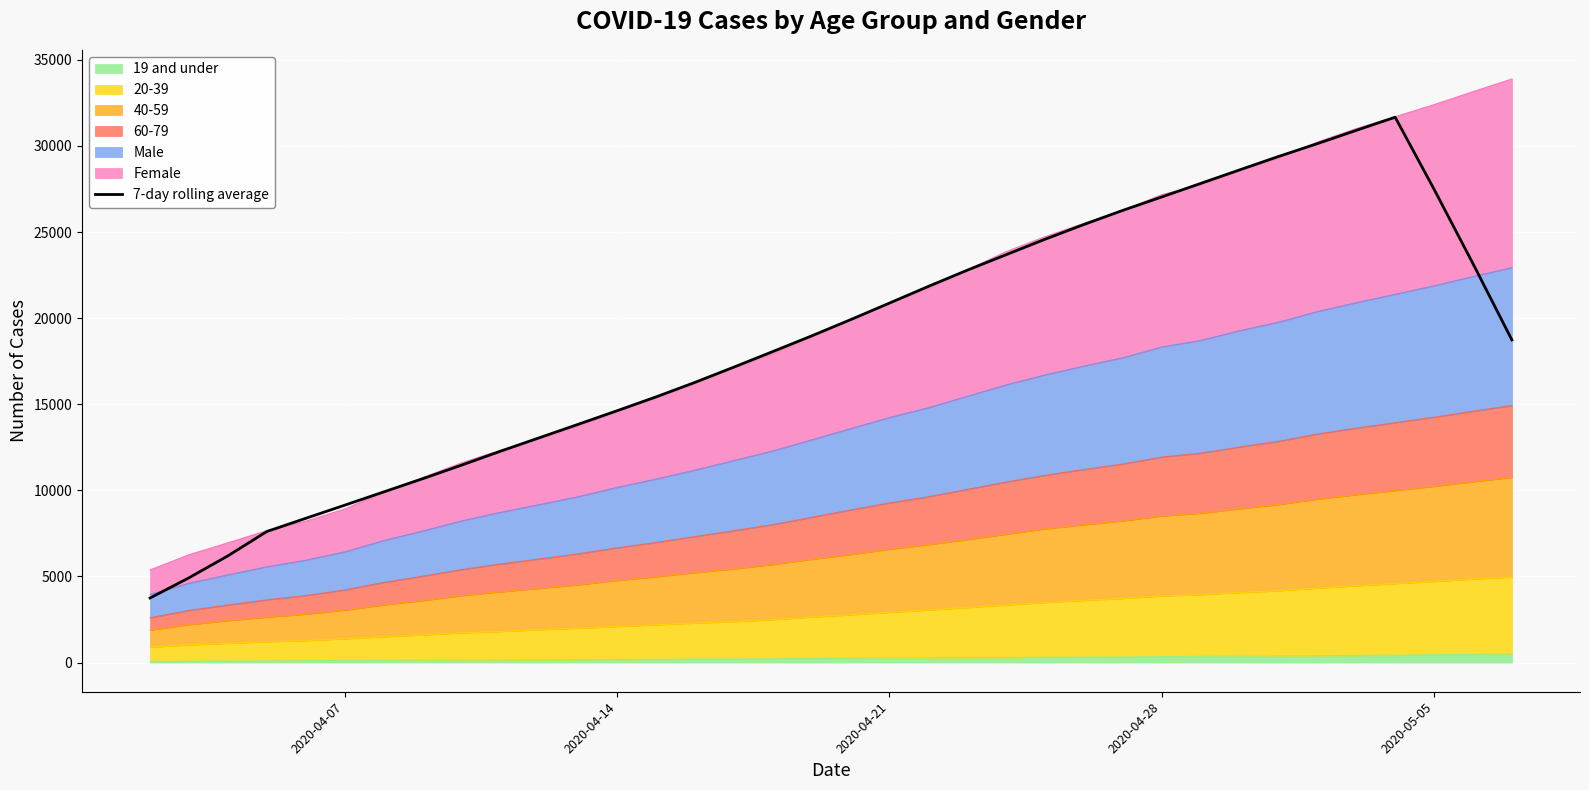

How many interior local peaks (higher than both neighbors) does the data have?

1